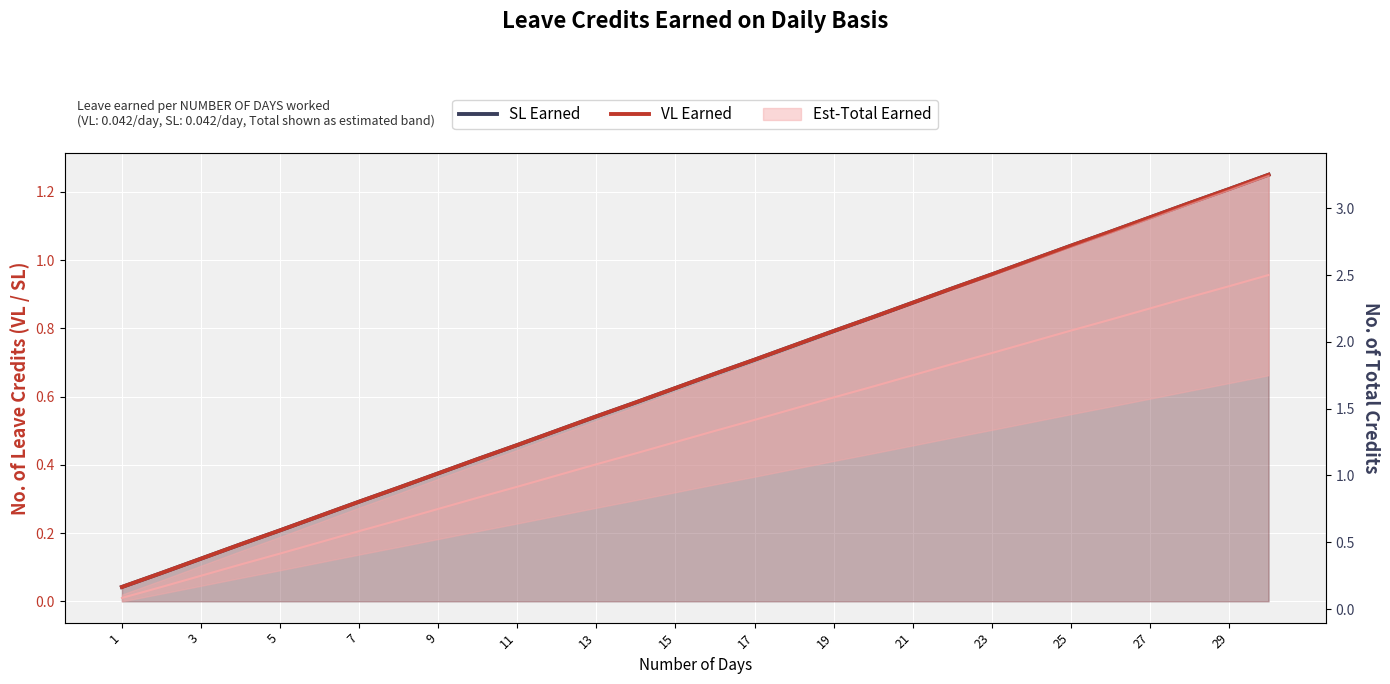

What is the difference between the second highest and second lowest values in the SL Earned series?

1.1